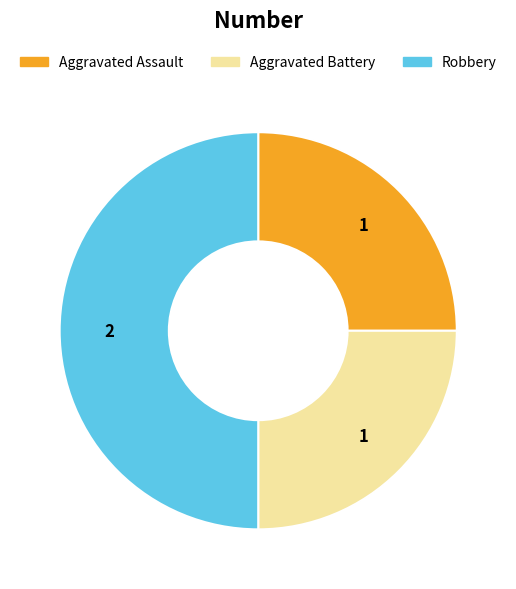

Is Aggravated Assault the majority of the pie?

No